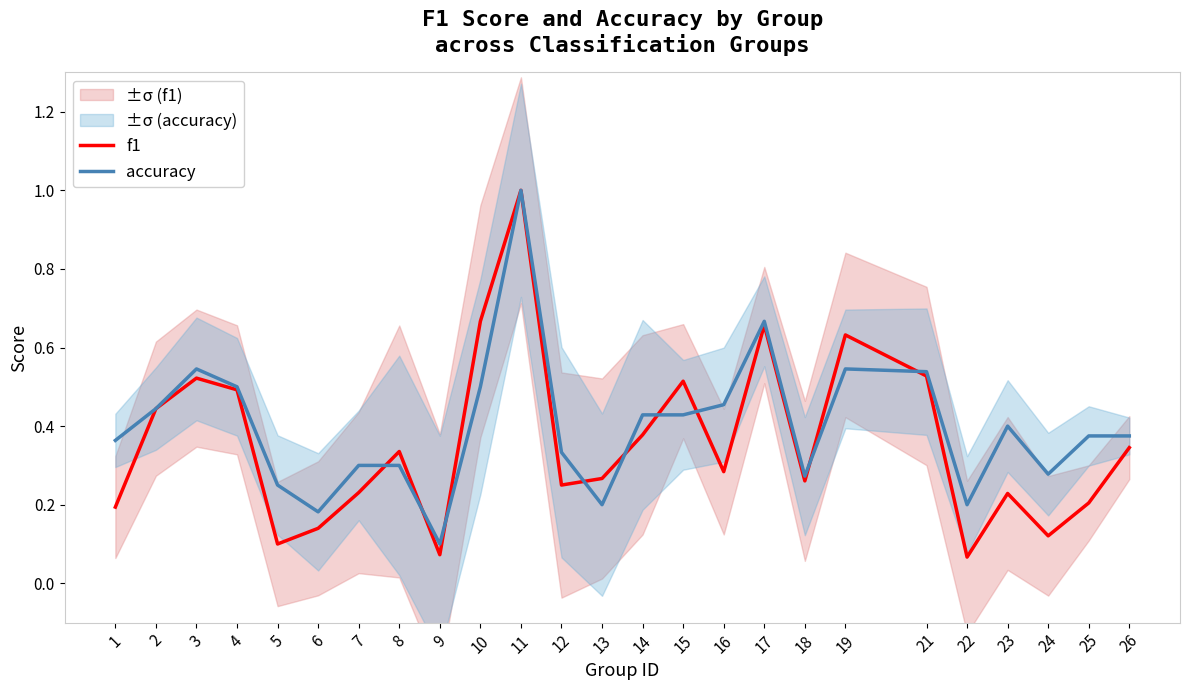

How many intersections are there between f1 and accuracy?

9